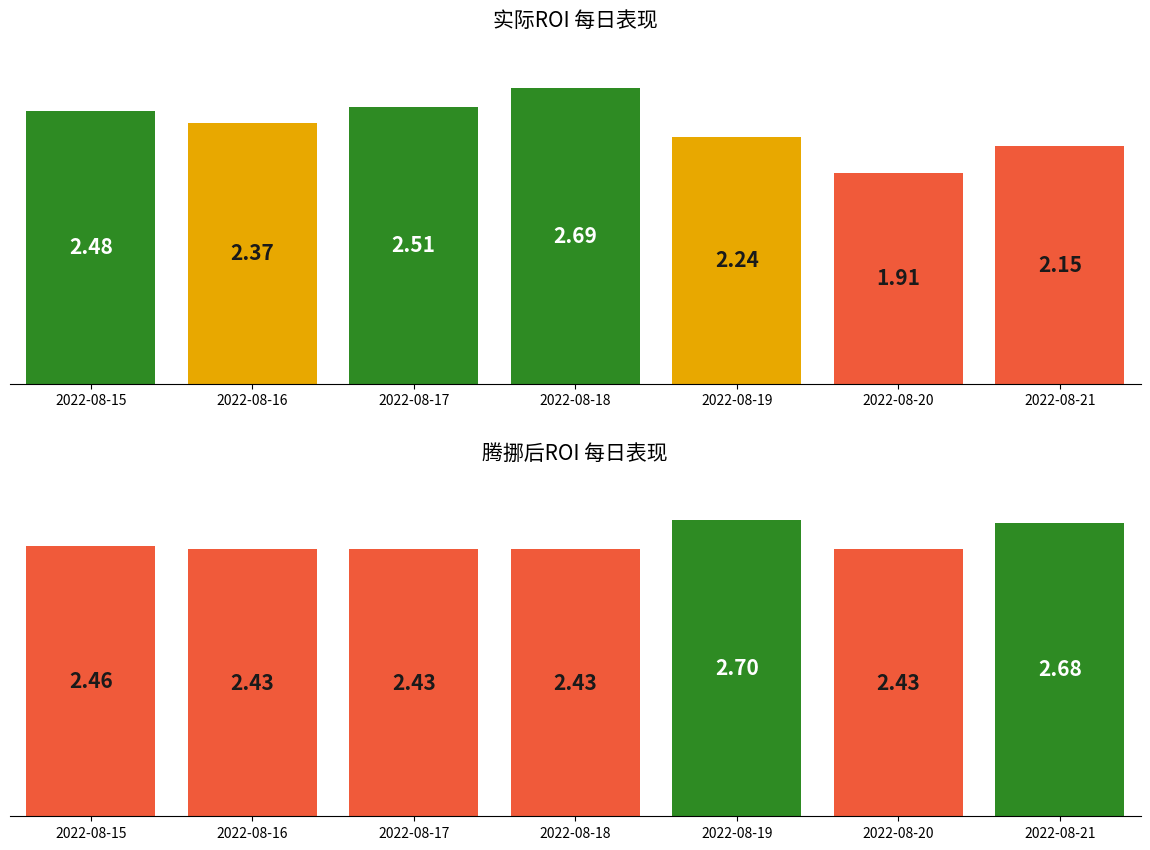

What is the difference between the maximum and second lowest values in the 腾挪后ROI series?

0.3